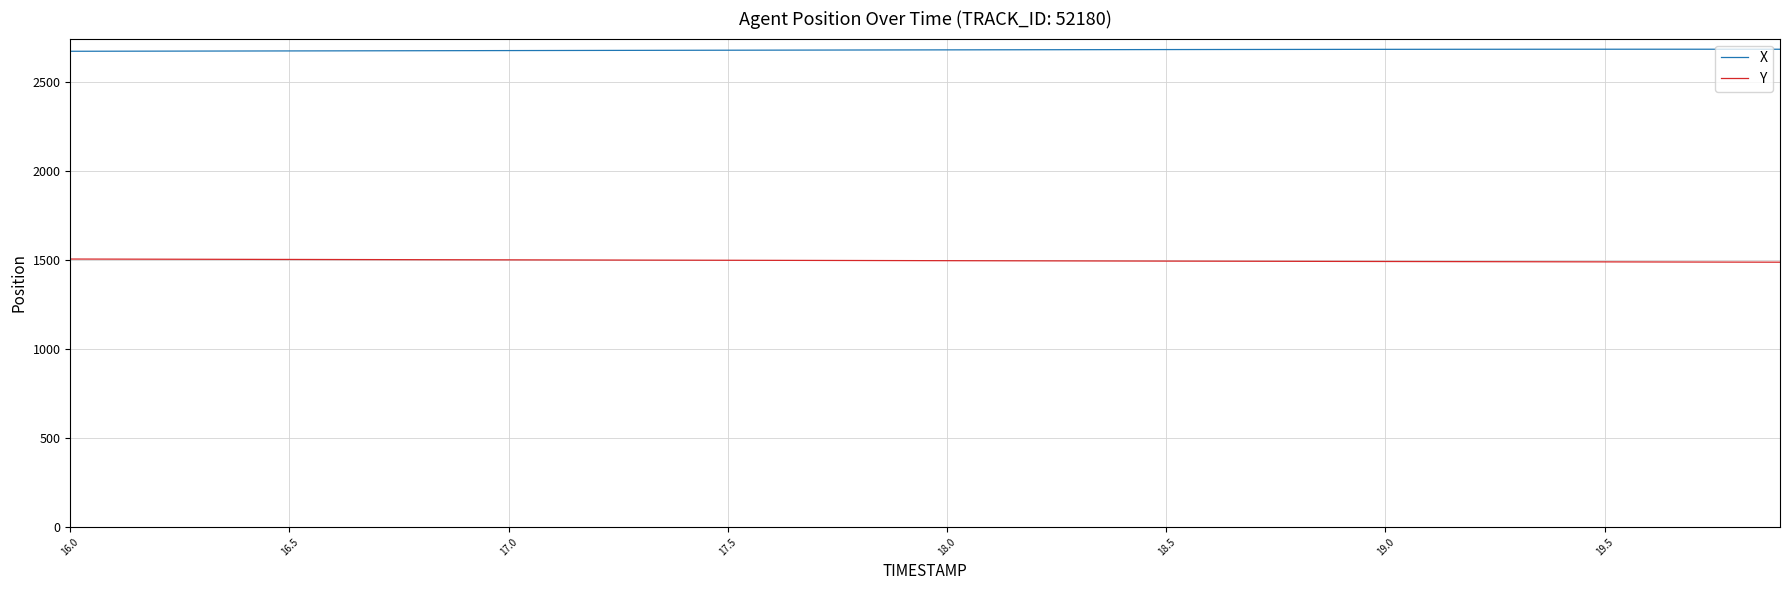

Which series has the largest total across all categories?

X